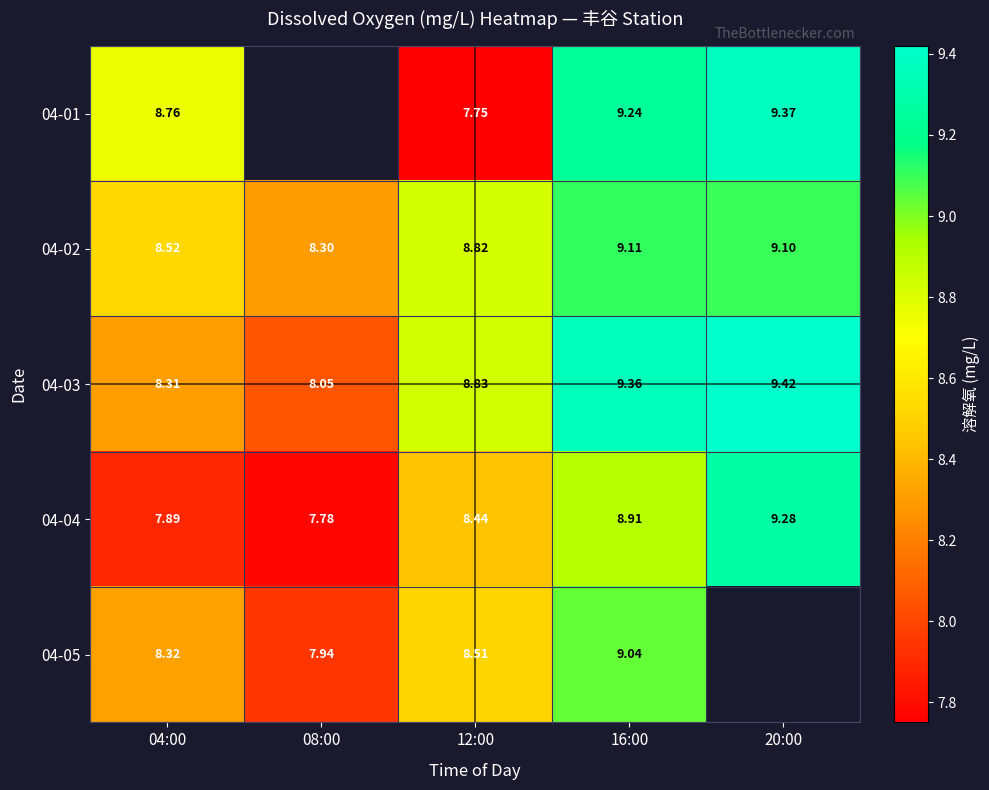

Is the value of 04-03 at 04:00 greater than the value of 04-02 at 20:00?

No